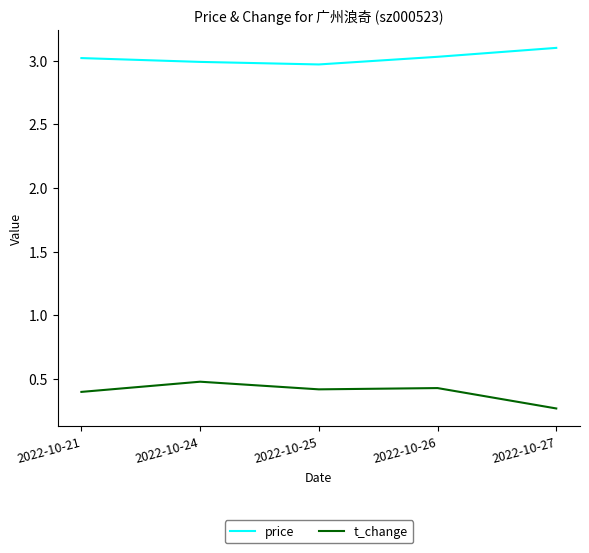

In price, how many points are lower than both neighbors (excluding endpoints)?

1